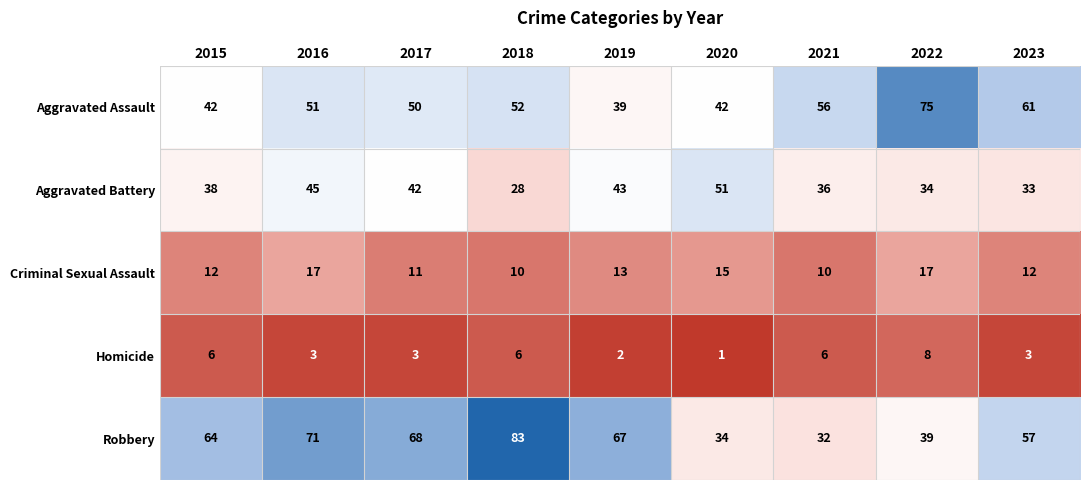

What value does the Aggravated Assault series have at 2022, to the nearest 5?

75